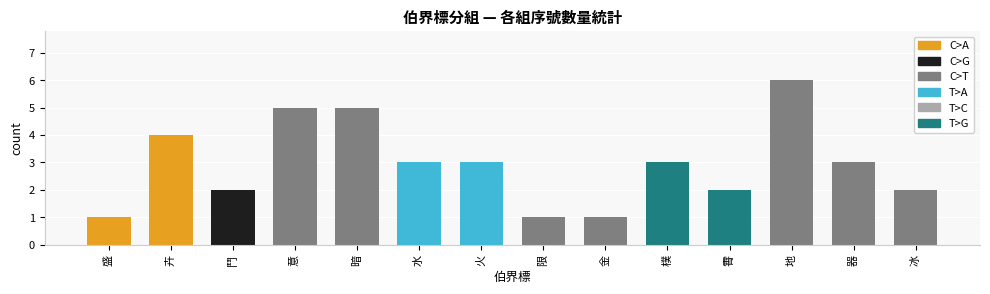

What is the ratio of the value at 金 to the value at 火?

0.3